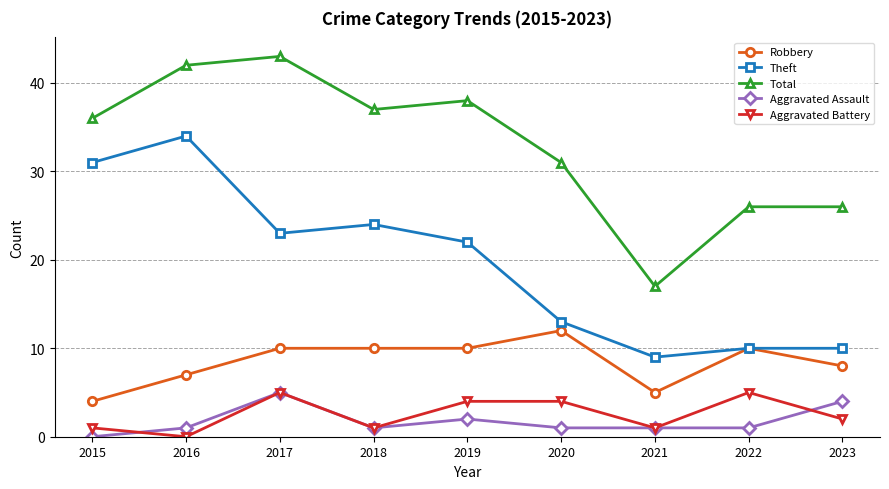

What is the difference between the Robbery values at 2020 and 2017?

2